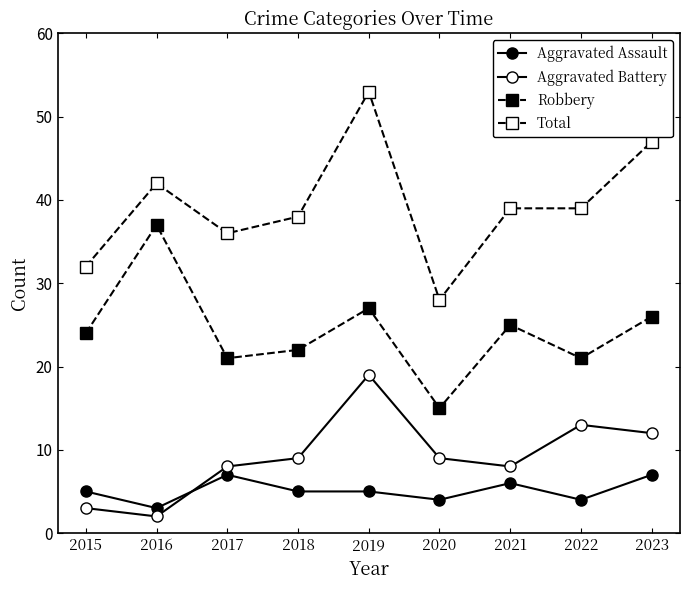

Is this an area chart (filled region under the line)?

No